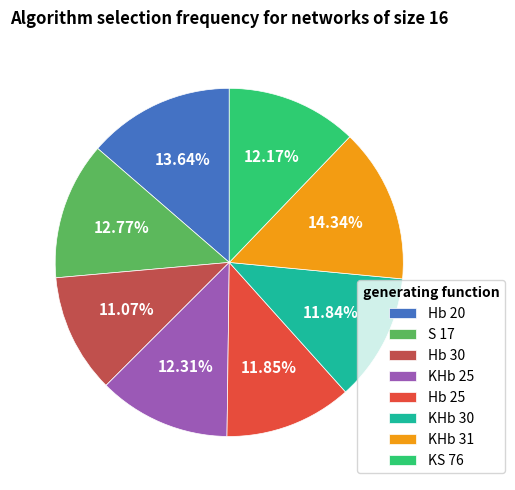

Between Hb 30 and KHb 31, which is larger?

KHb 31